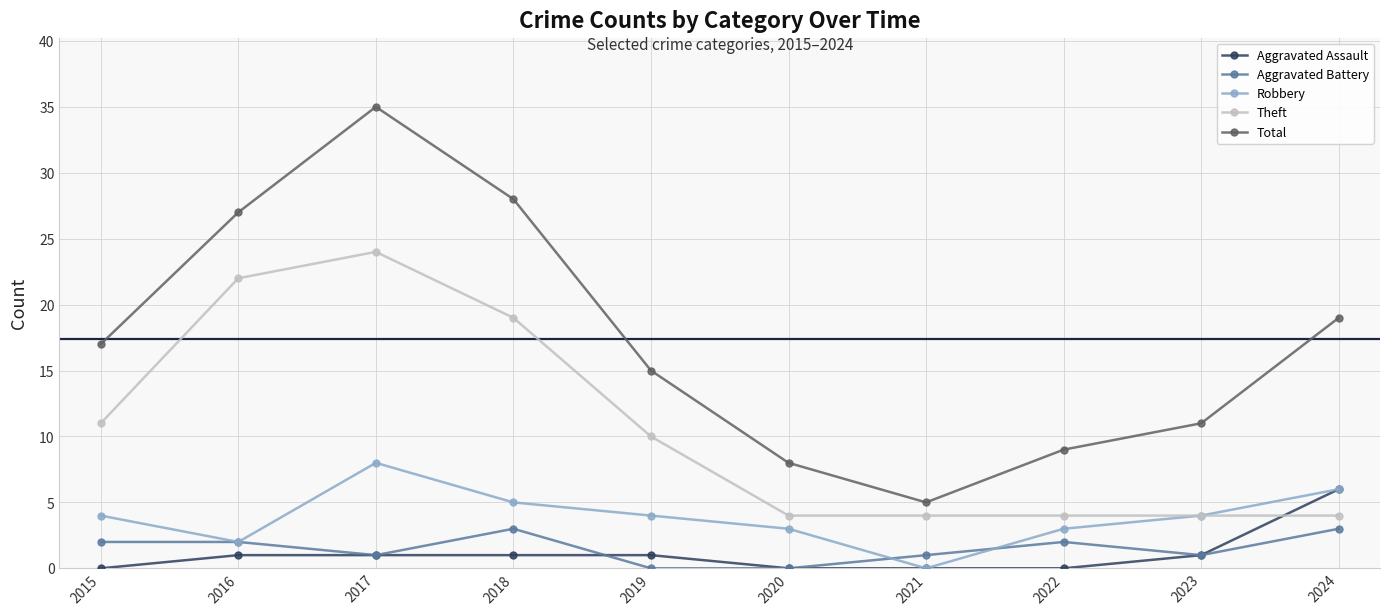

Is the value of Aggravated Assault at 2019 greater than the value of Robbery at 2019?

No